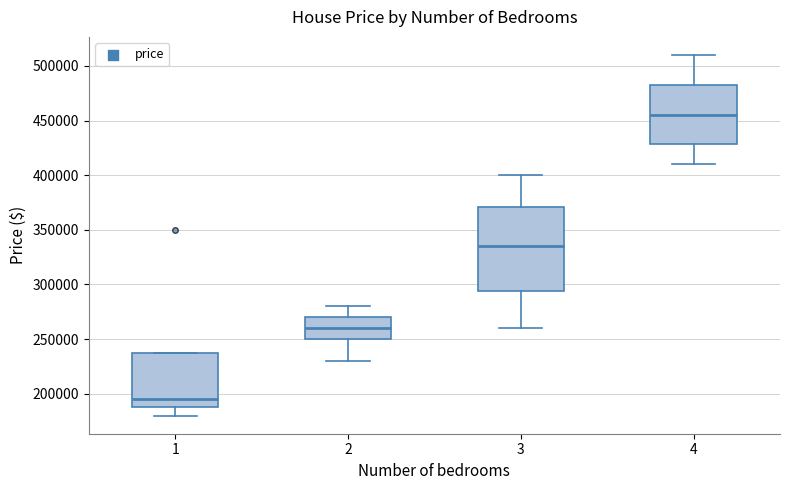

Where is the lower edge of the box at x = 2 on the y-axis? The values are not printed on the chart, so give them approximately, as read against the axis.

250000